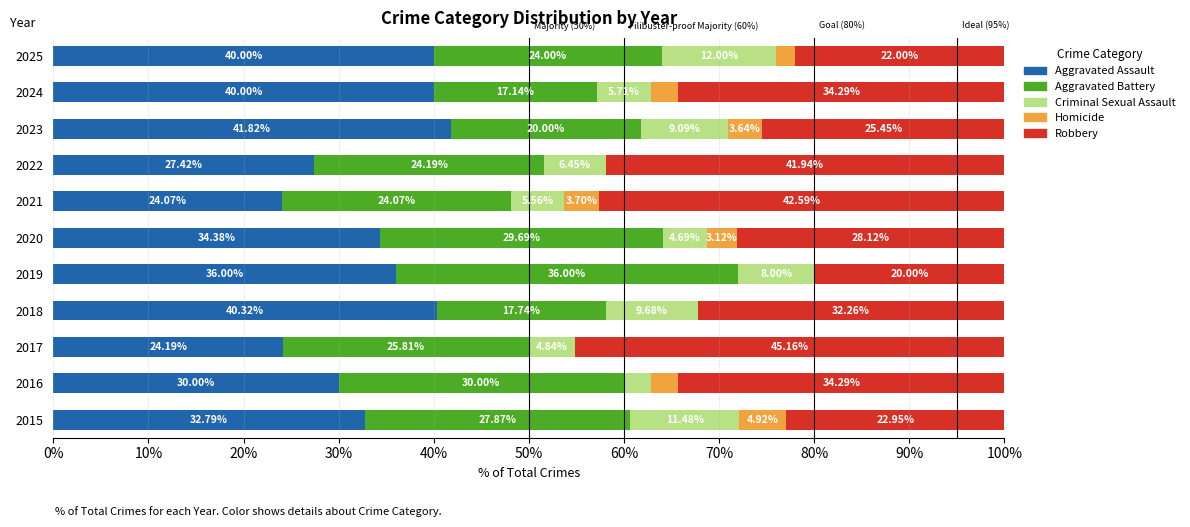

What is the total value across all series at 2015?

100.0